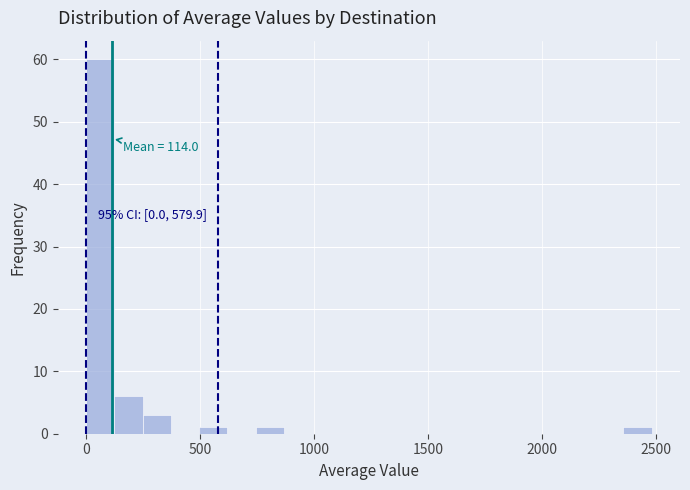

Around what value on the x-axis is the tallest bar? Give the approximate position of its centre, as read against the axis.

50